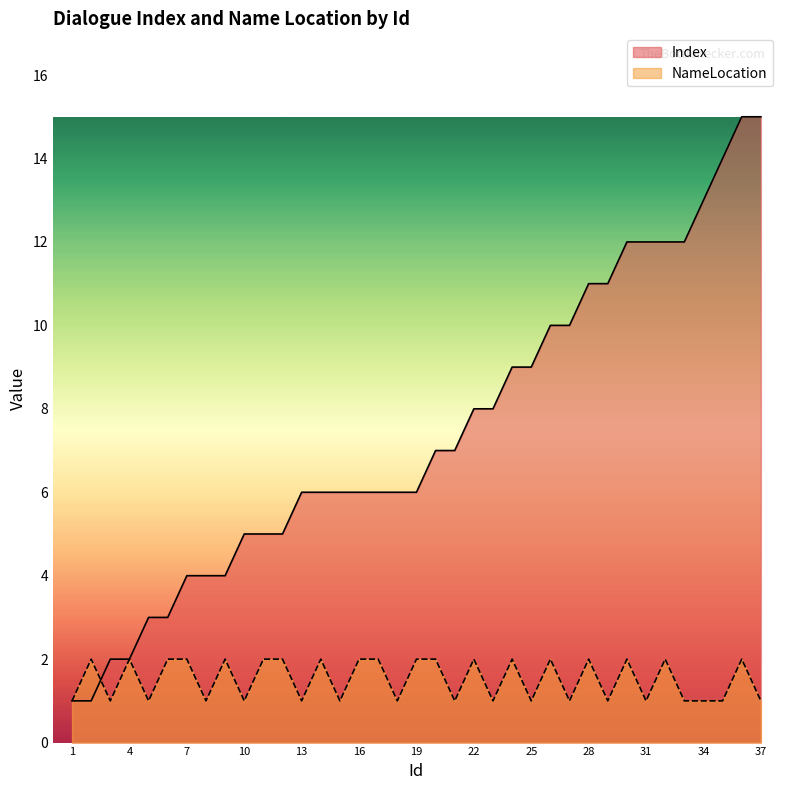

At how many categories does at least one series exceed 12?

4